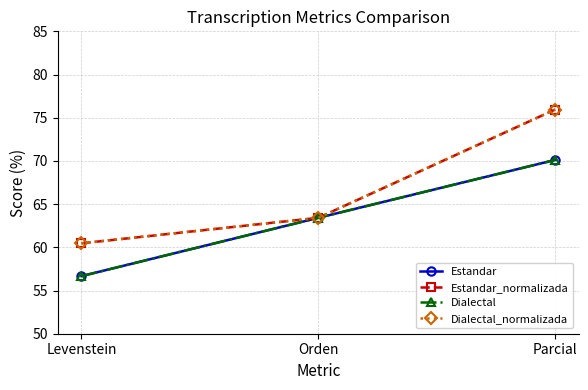

Where is Estandar nearest to the value 63?

Orden